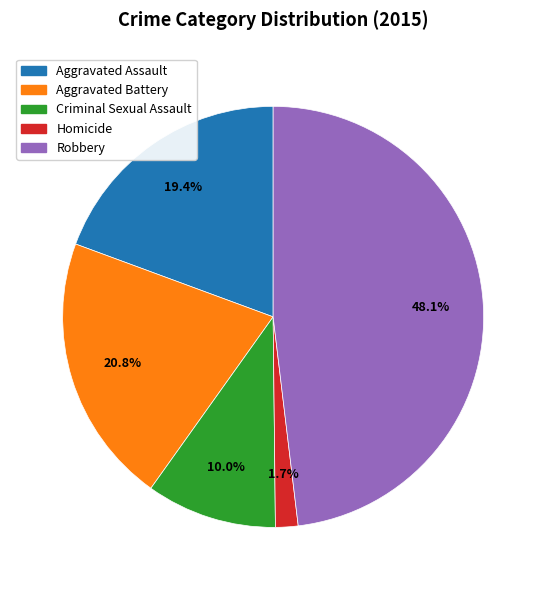

Which category has the smallest portion of the pie?

Homicide